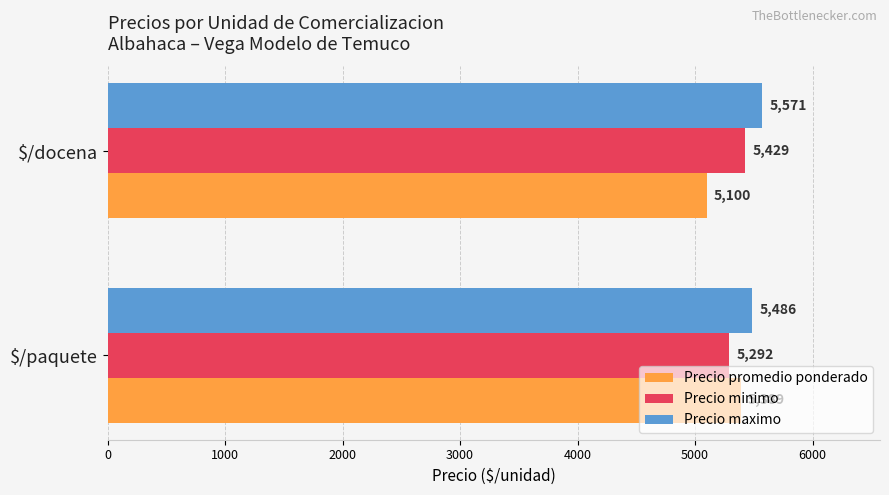

Which series has the largest total across all categories?

Precio maximo